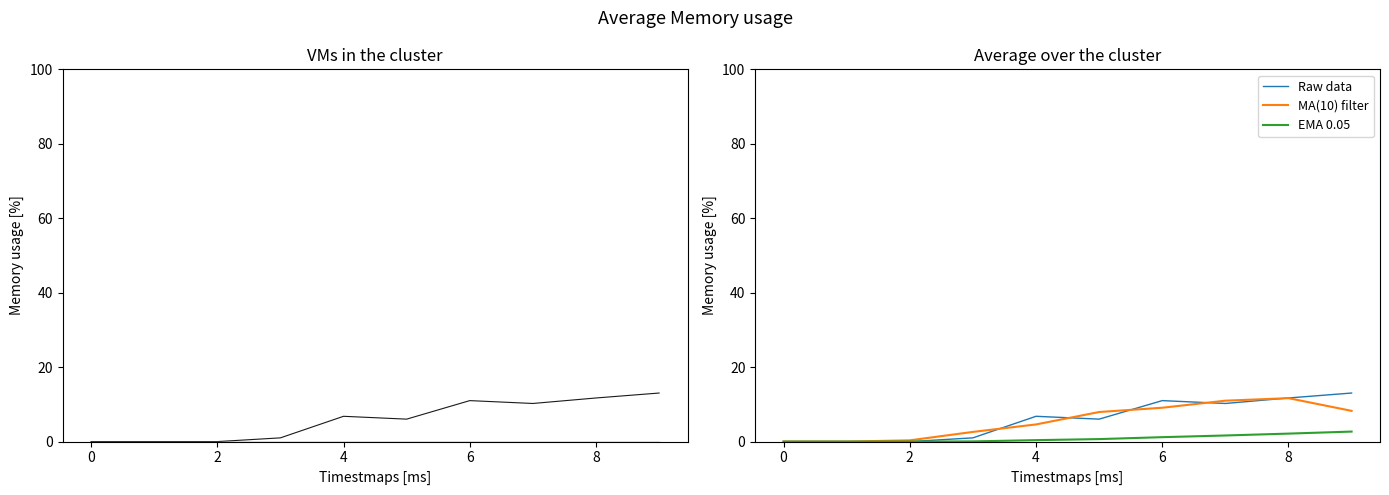

Is it true that MA(10) filter equals 9.1 at 6?

True